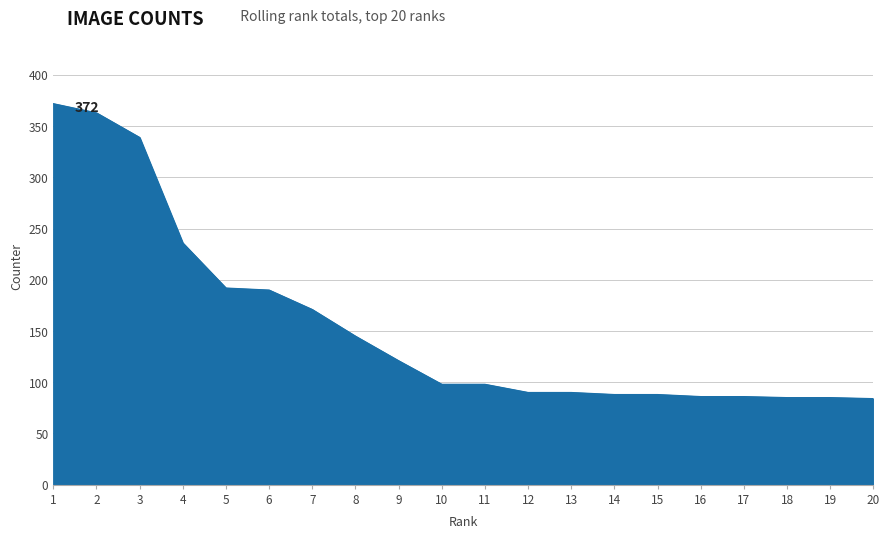

Does the chart have visible grid lines?

Yes